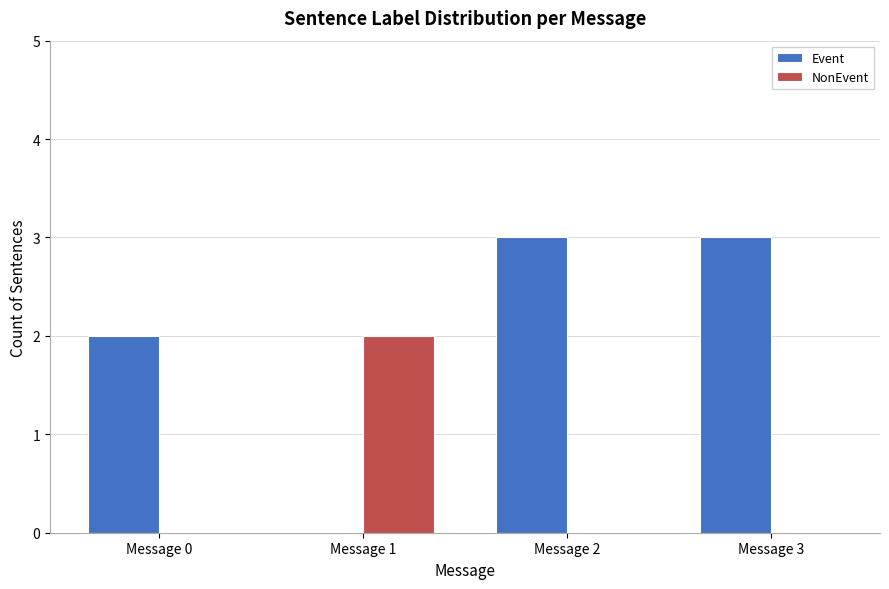

Does the chart contain stacked bars?

No